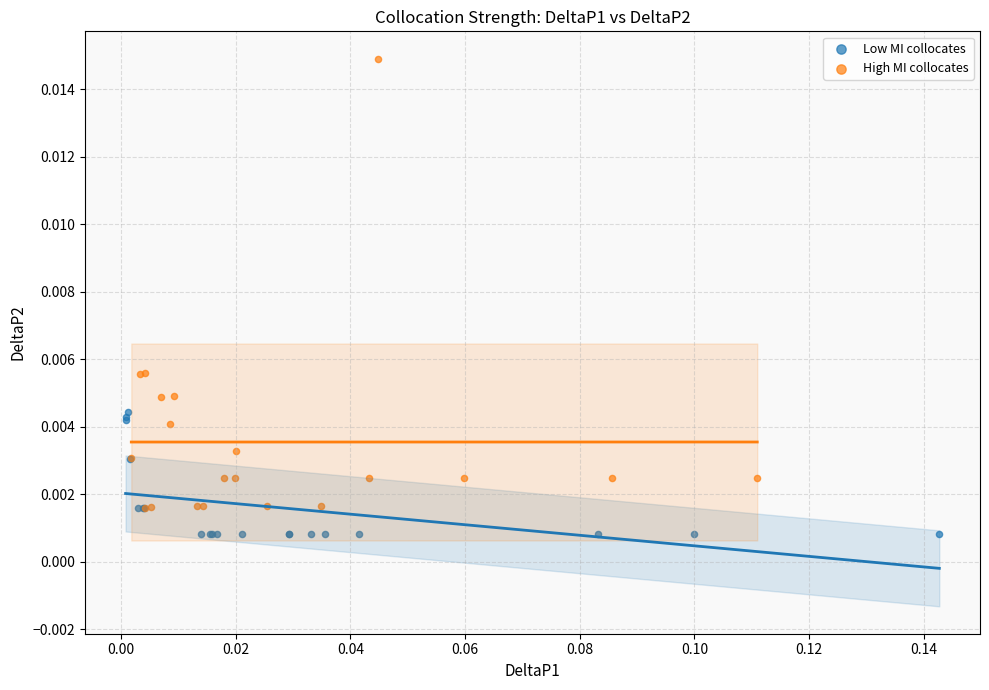

Which series contains the lowest Y value?

Low MI collocates